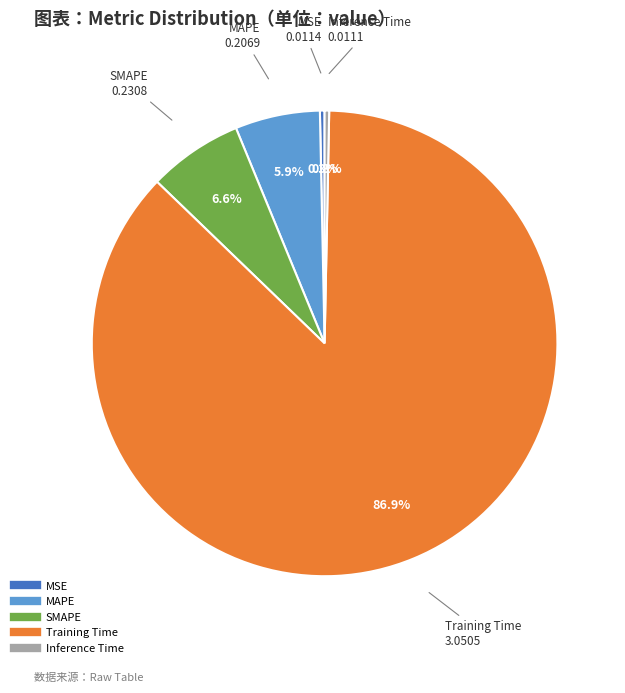

Which slice is the largest?

Training Time